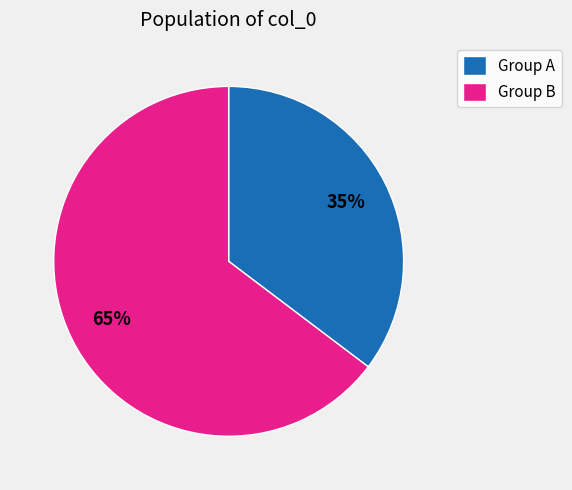

Does any single category account for the majority?

Yes